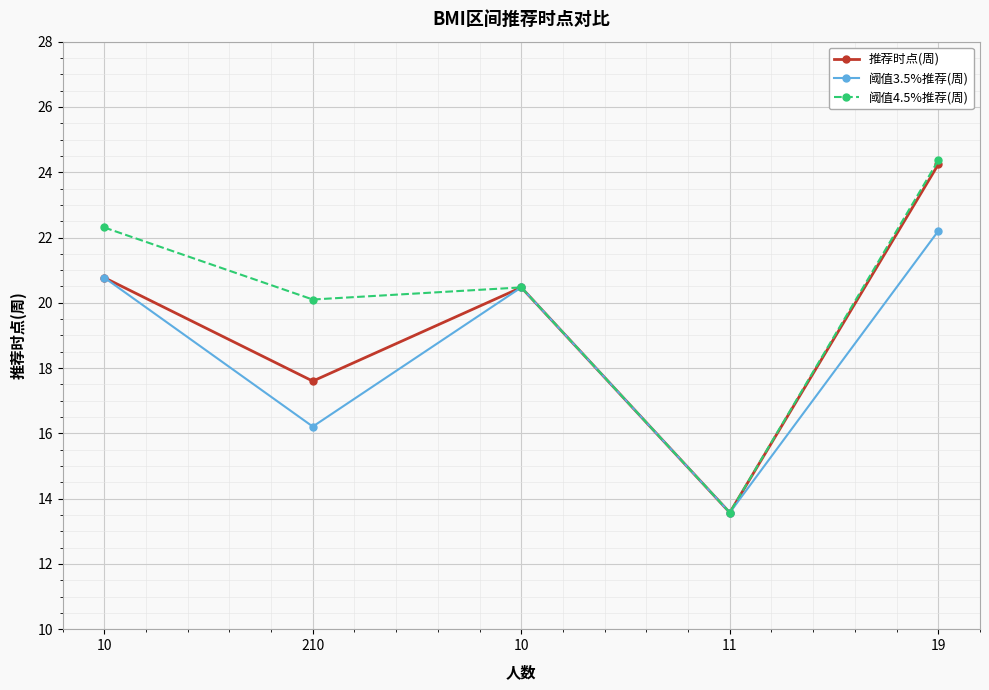

Is this an area chart (filled region under the line)?

No